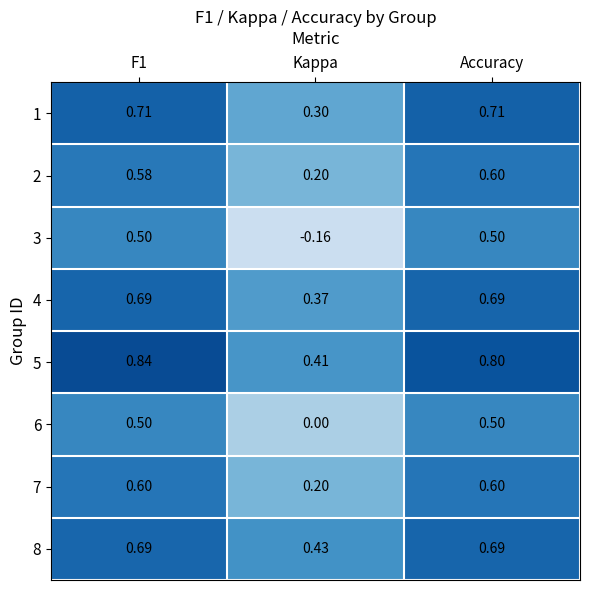

Which category has the lowest value in the 3 series?

Kappa